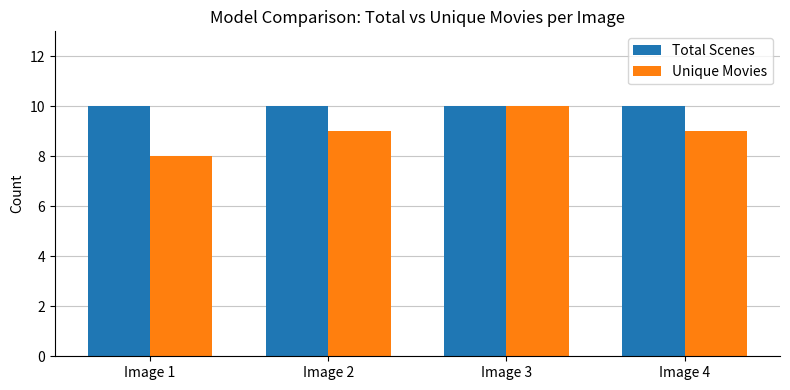

The Total Scenes series shows 10 at Image 3. True or false?

True